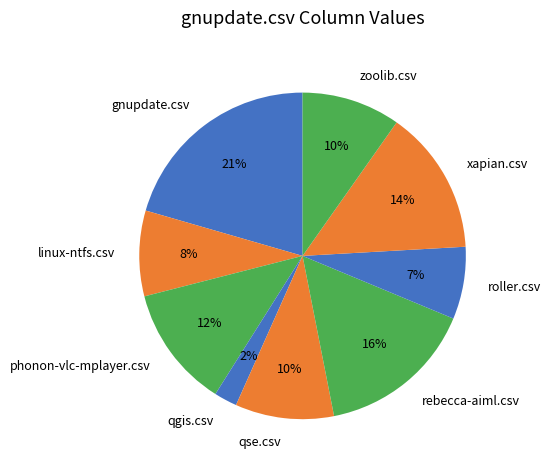

Is there a majority slice in this chart?

No